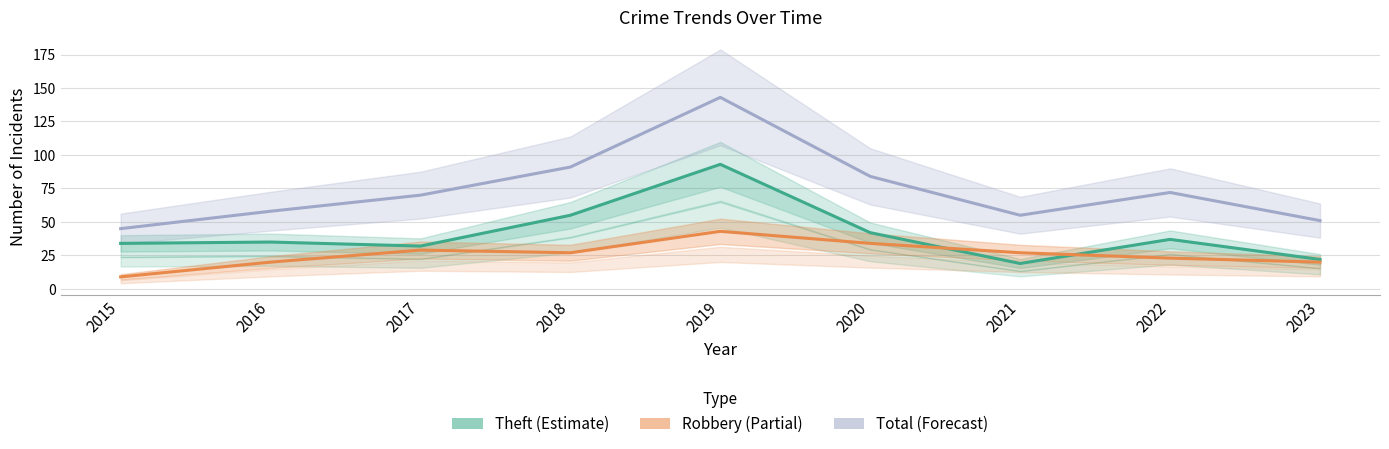

Rank the series by their average value, from highest to lowest.

Total, Theft, Robbery